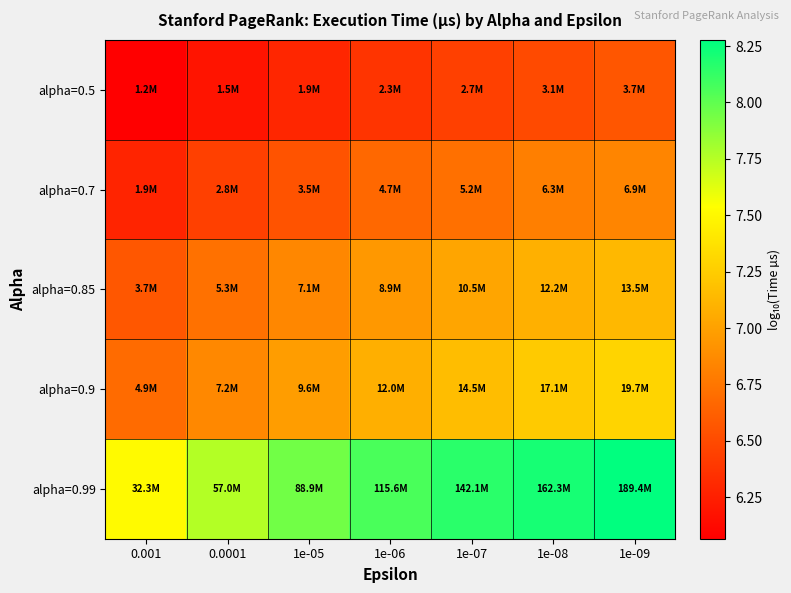

Which series has the largest range (max minus min)?

alpha=0.99